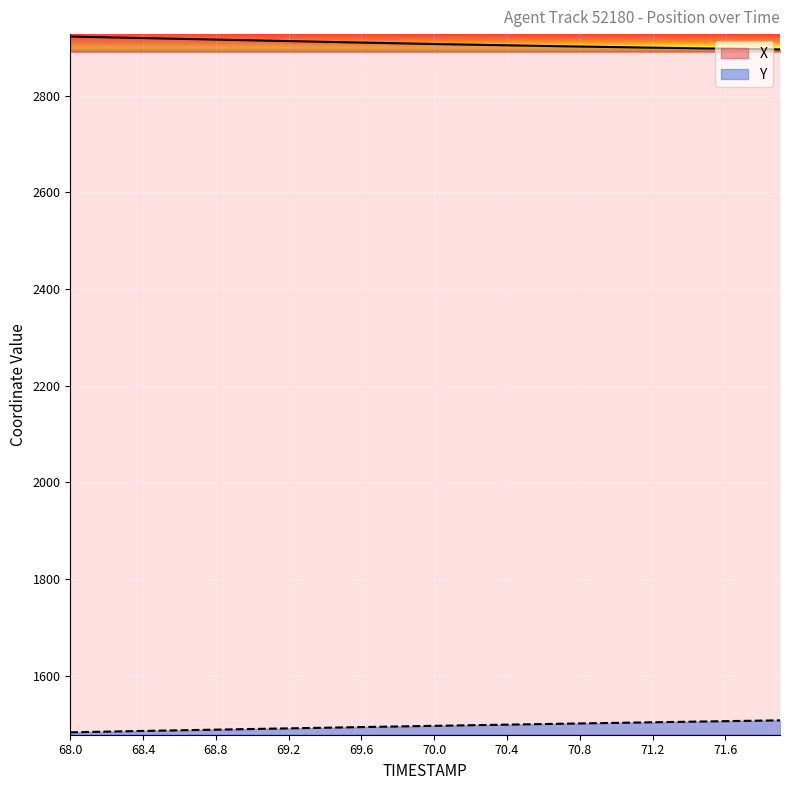

How many categories are shown in the chart?

40